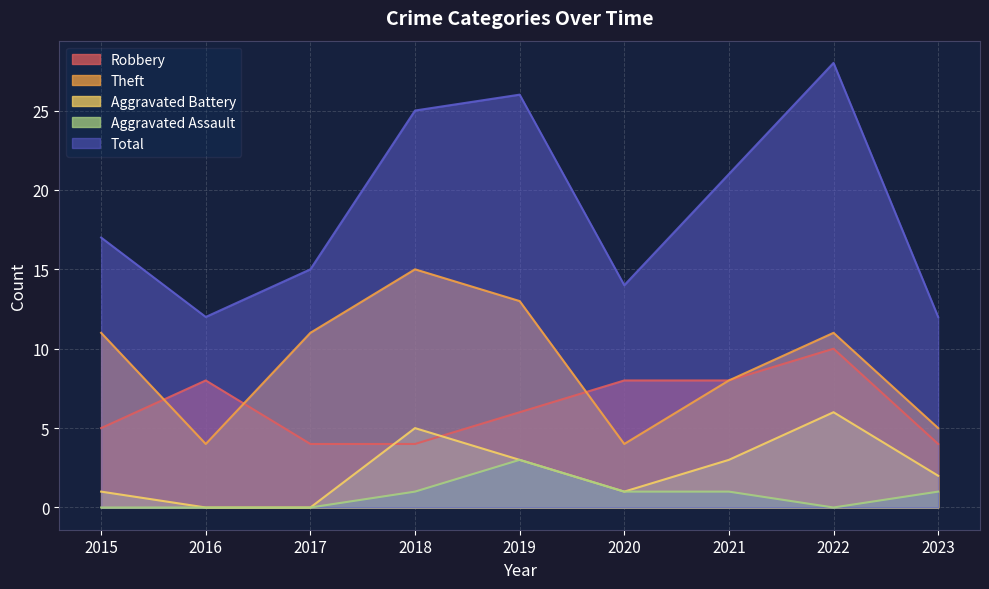

Count the number of data series in this chart.

5